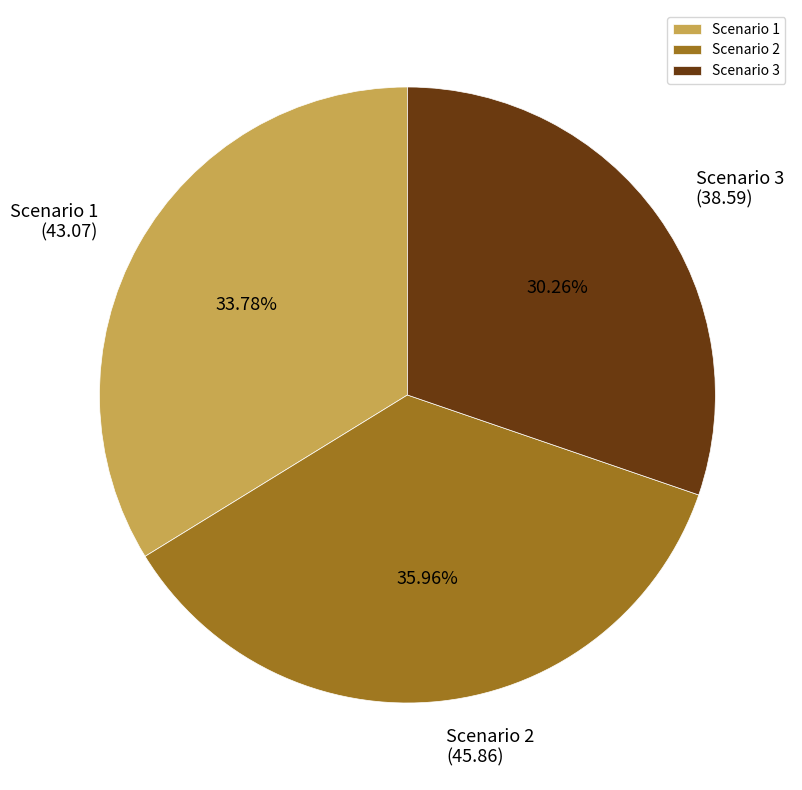

Does Scenario 2 account for over 50% of the chart?

No